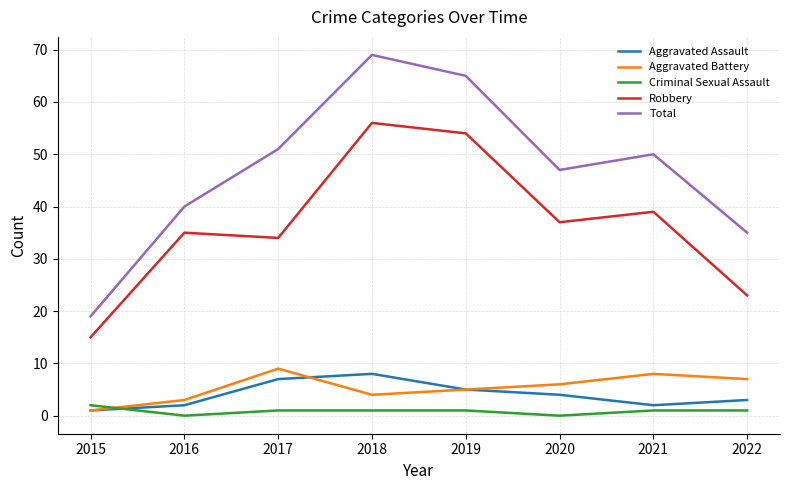

Reading left to right, what are all the values shown in this chart?

Aggravated Assault: 1	2	7	8	5	4	2	3
Aggravated Battery: 1	3	9	4	5	6	8	7
Criminal Sexual Assault: 2	0	1	1	1	0	1	1
Robbery: 15	35	34	56	54	37	39	23
Total: 19	40	51	69	65	47	50	35